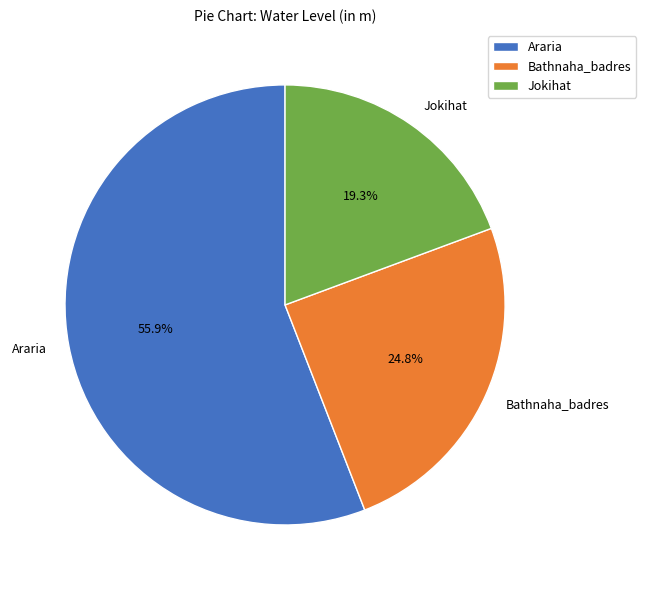

Approximately how many times larger is the value at Jokihat compared to Araria?

0.3